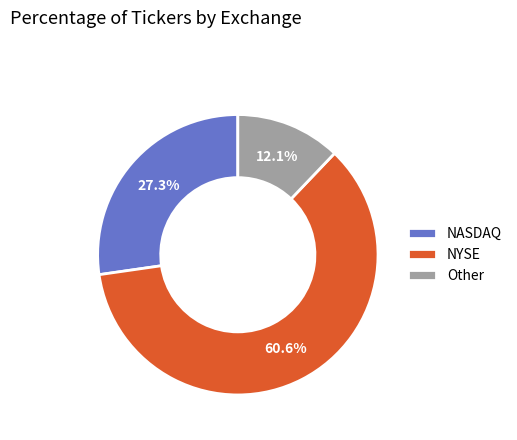

Which has a higher value, NYSE or NASDAQ?

NYSE